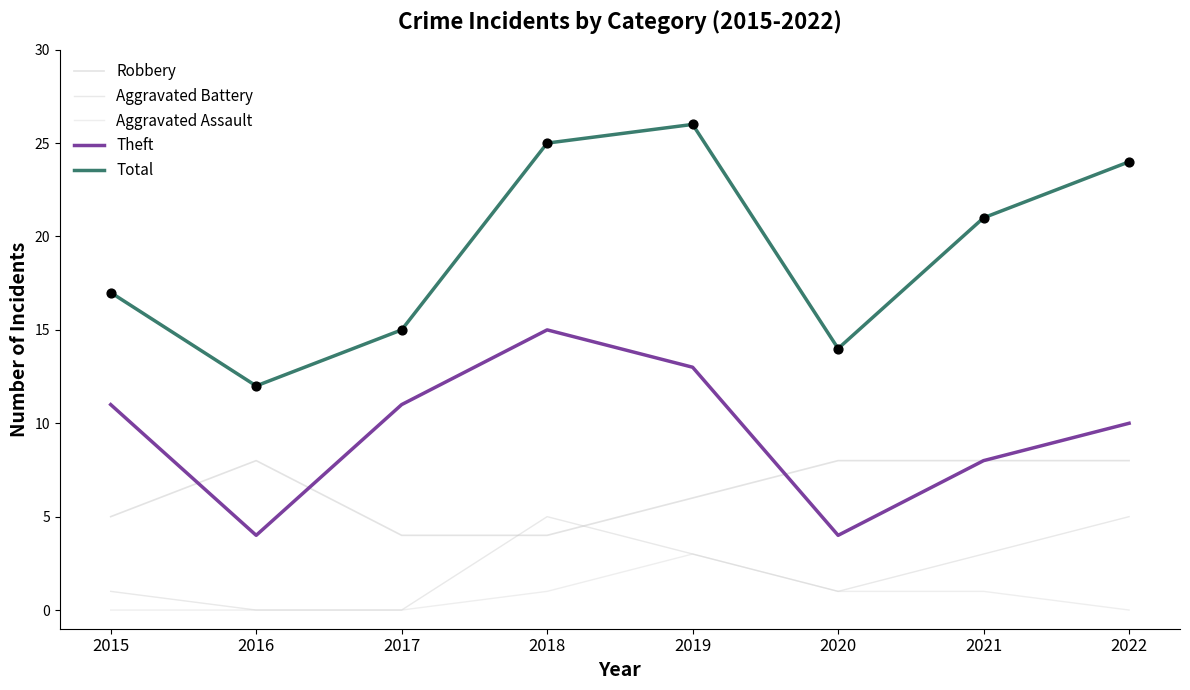

Which series has the largest total across all categories?

Total